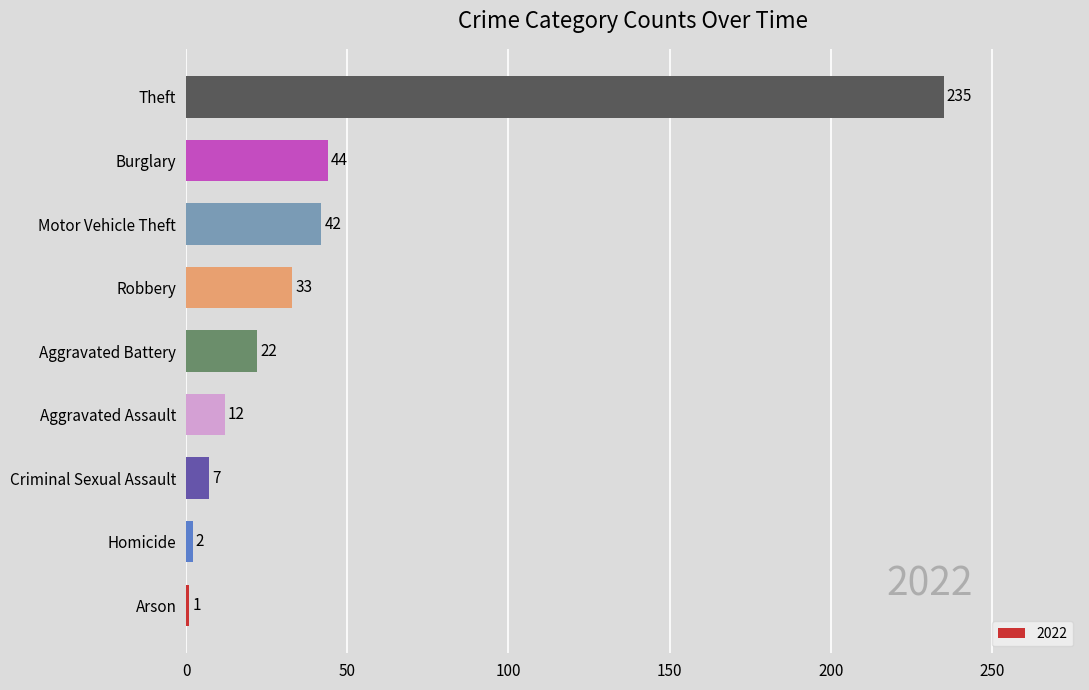

Are the bars horizontal?

Yes